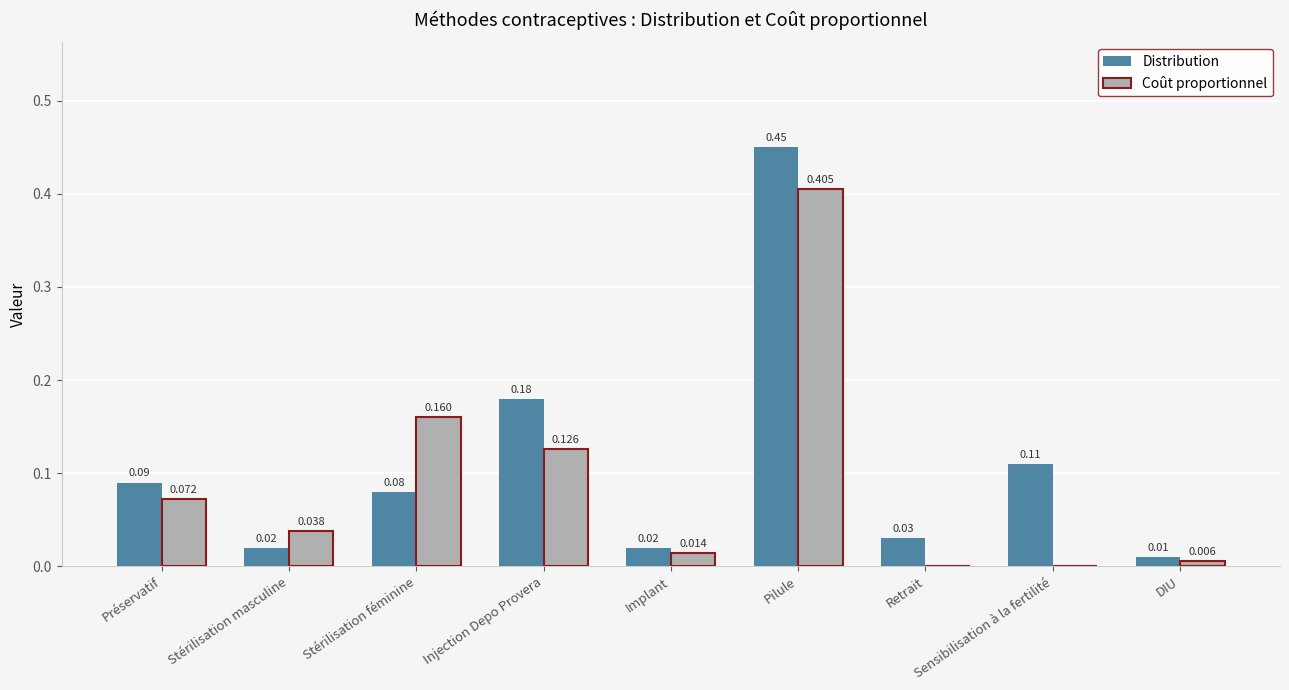

Is the value of Distribution at Préservatif greater than the value of Coût proportionnel at Sensibilisation à la fertilité?

Yes